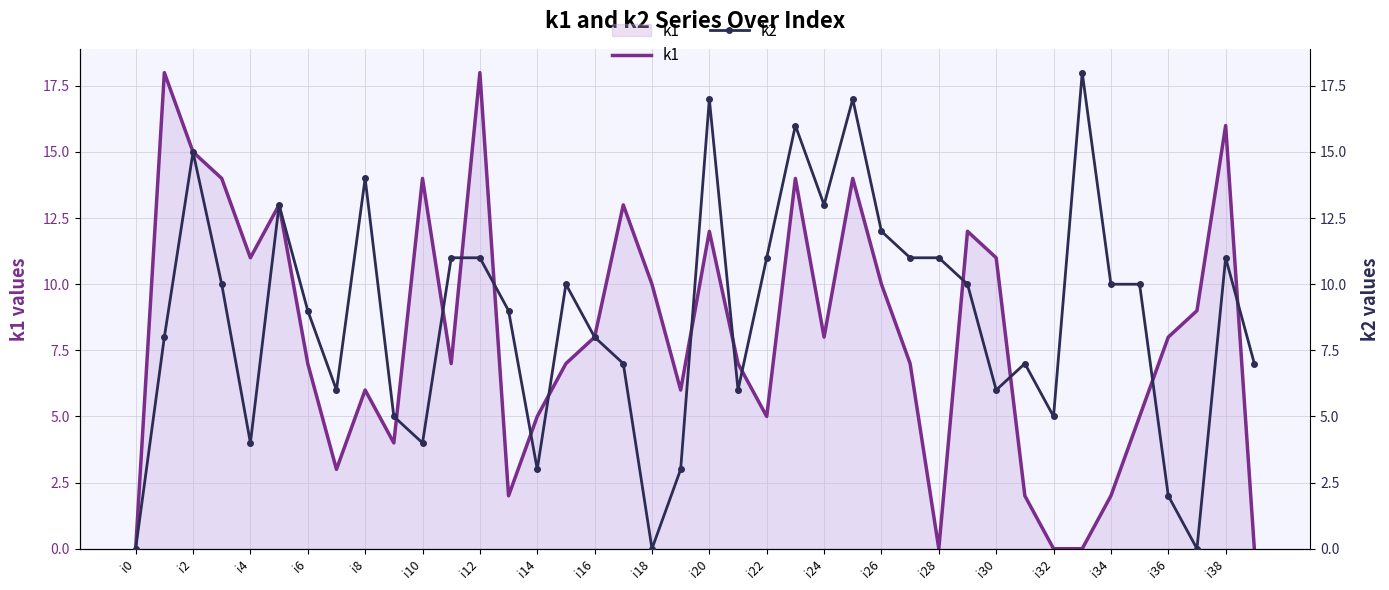

At how many categories does at least one series exceed 7?

31